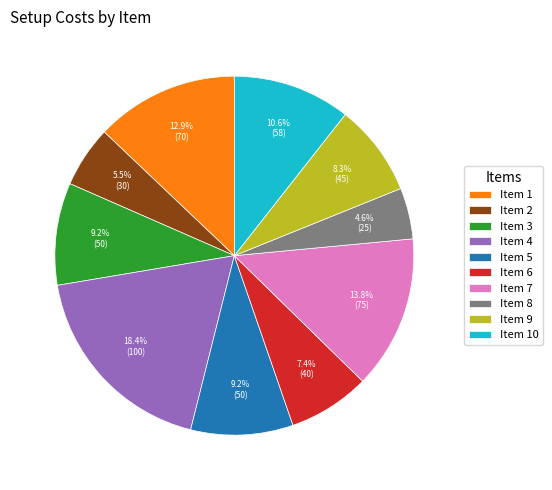

What percentage do Item 10 and Item 7 together represent?

24.4%